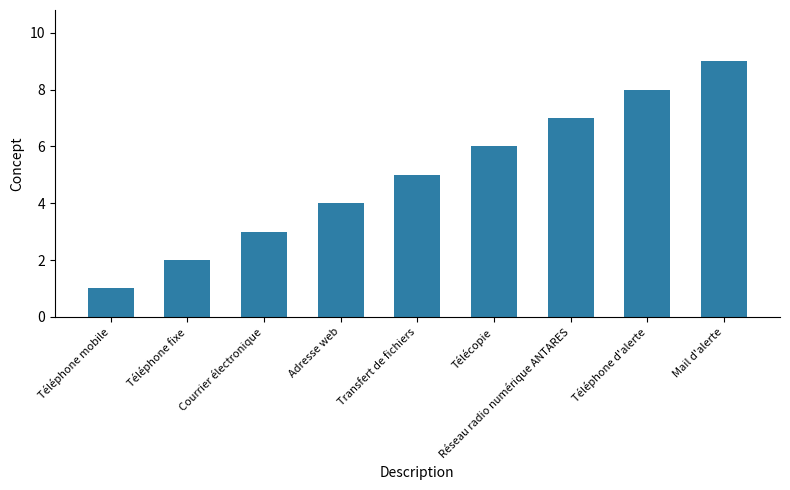

Which label corresponds to the largest value in the chart?

Mail d'alerte